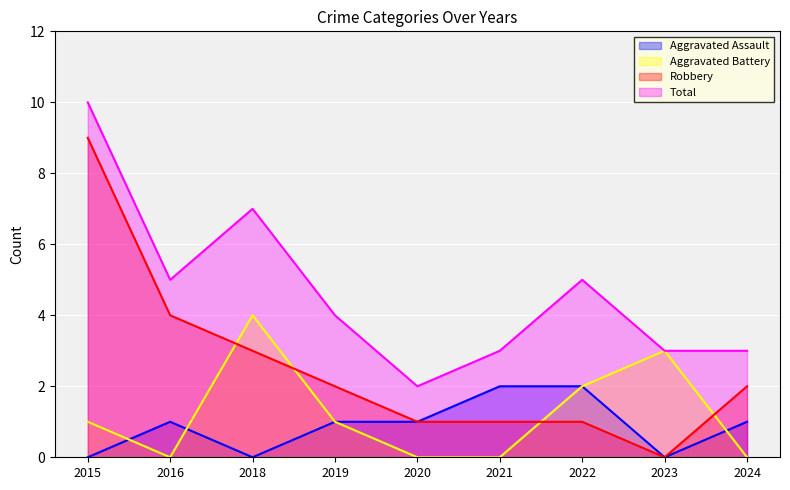

What is the total value across all series at 2022?

10